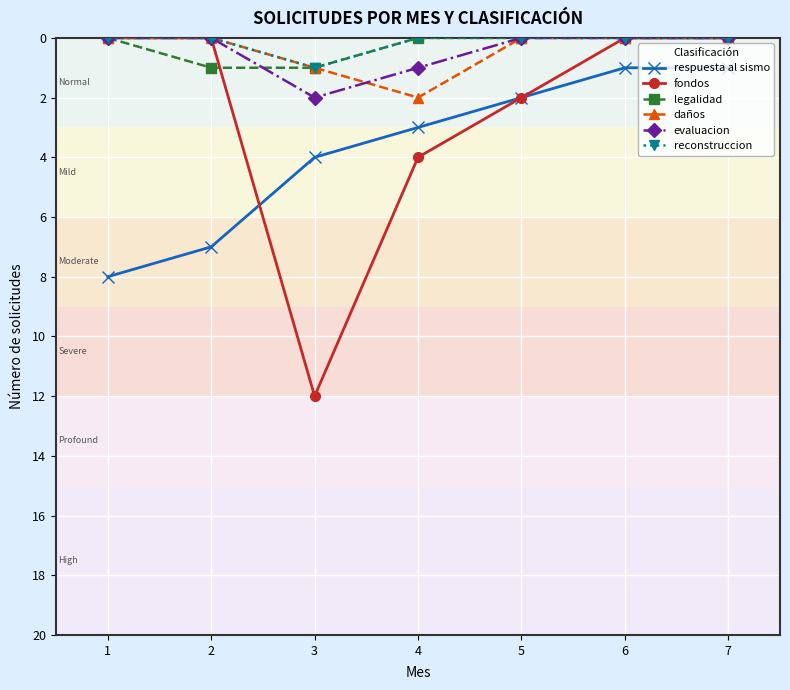

Does the chart have visible grid lines?

Yes